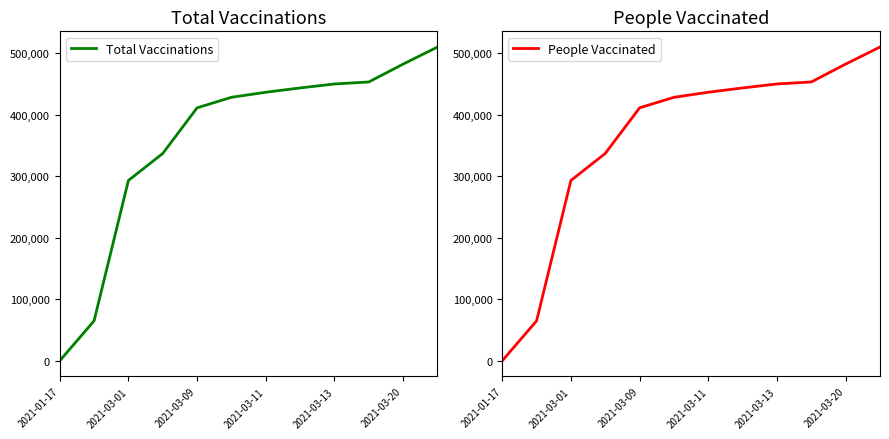

The value of People Vaccinated at 2021-03-01 is 293360. True or false?

True